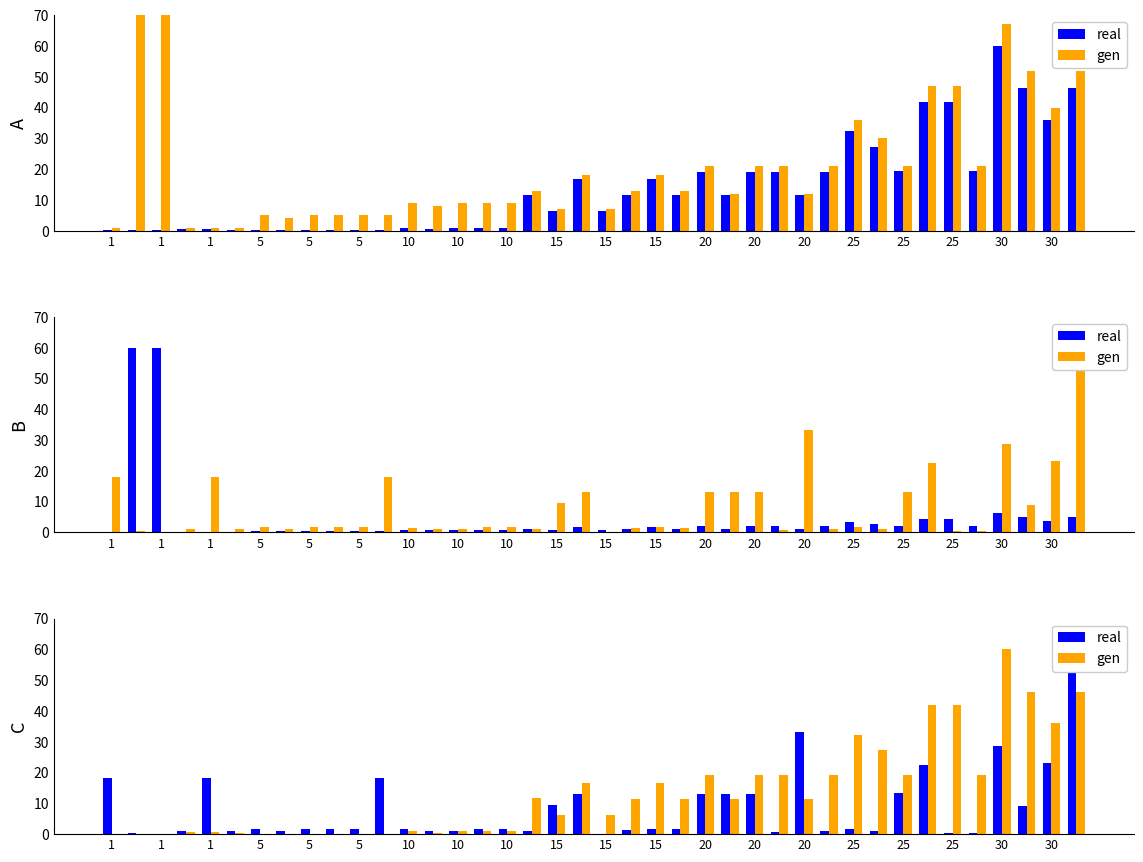

At 25, list the series in order from smallest to largest.

gen, real